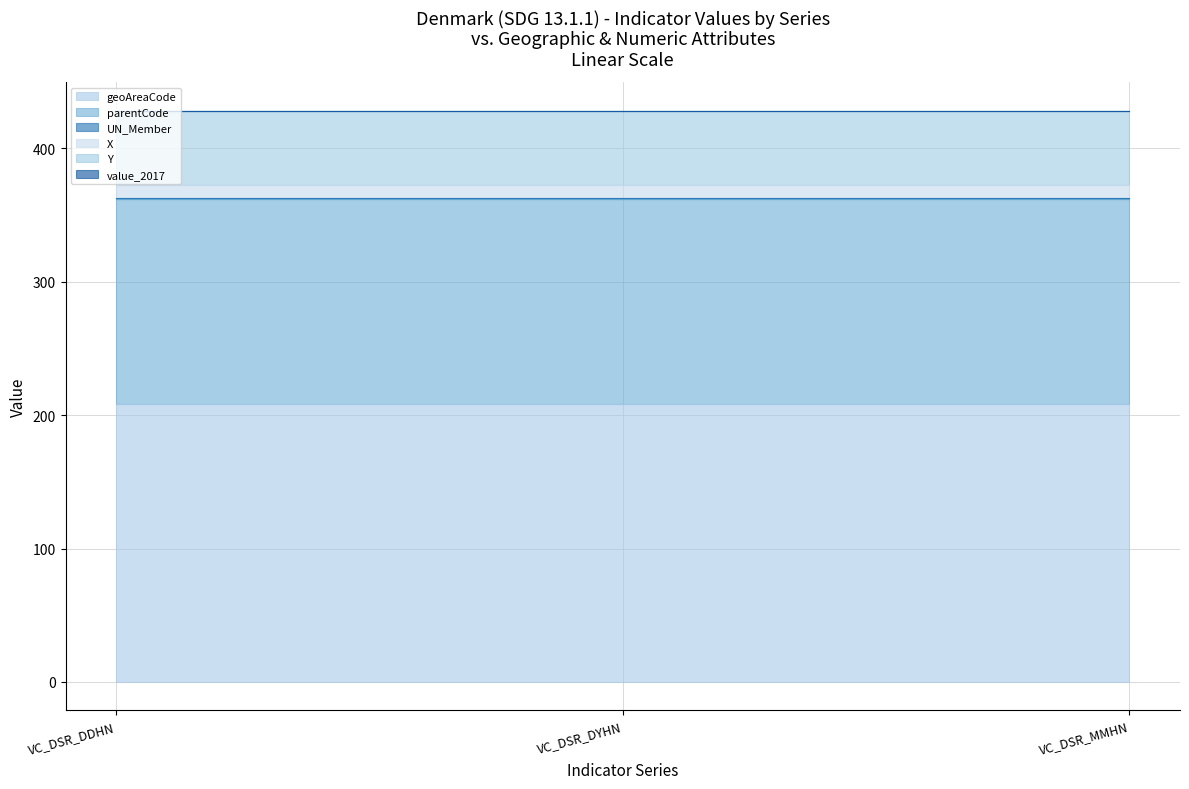

What is the total value across all series at VC_DSR_MMHN?

428.4